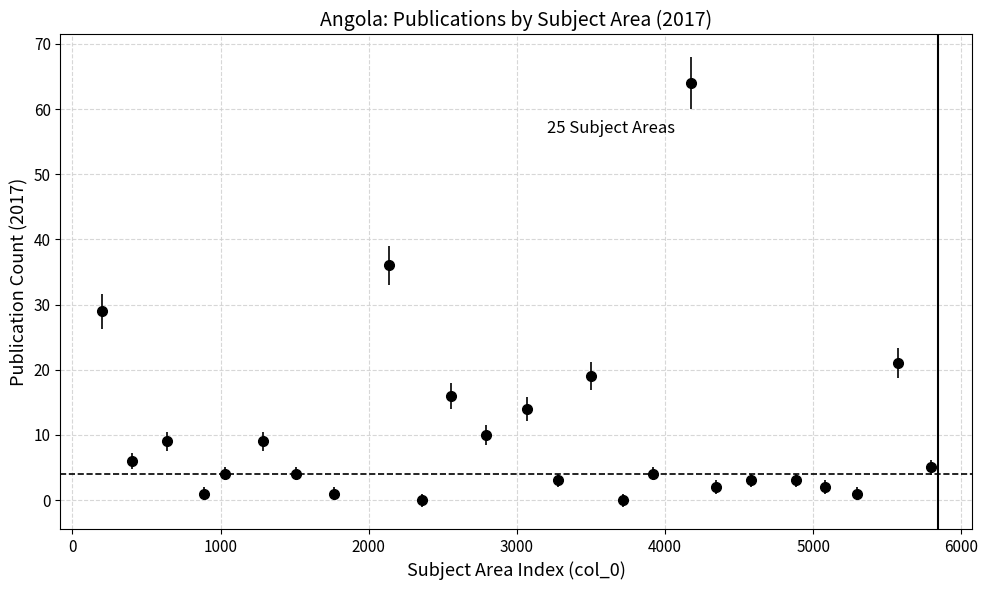

What is the sum of all values?

266